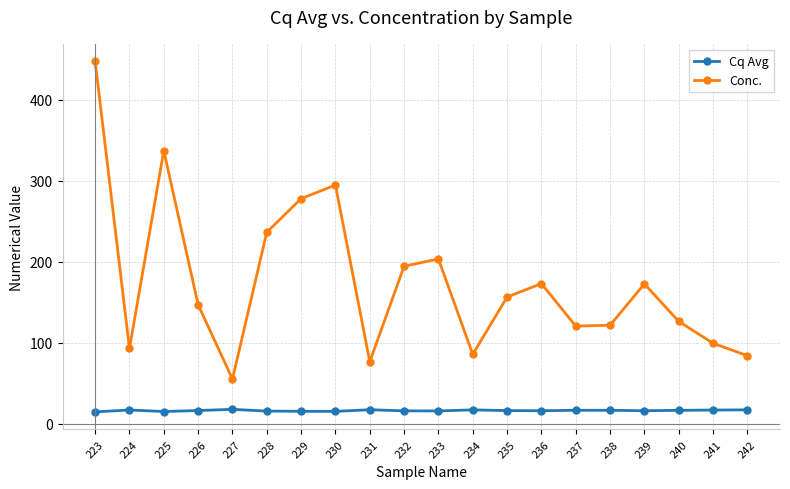

What is the sum of all Conc. values?

3502.6